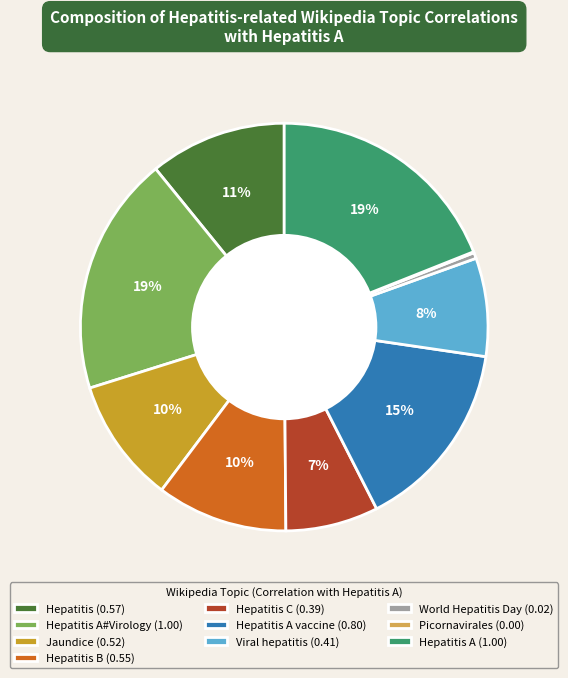

Is it true that Viral hepatitis (0.41) is 1% of the pie?

False